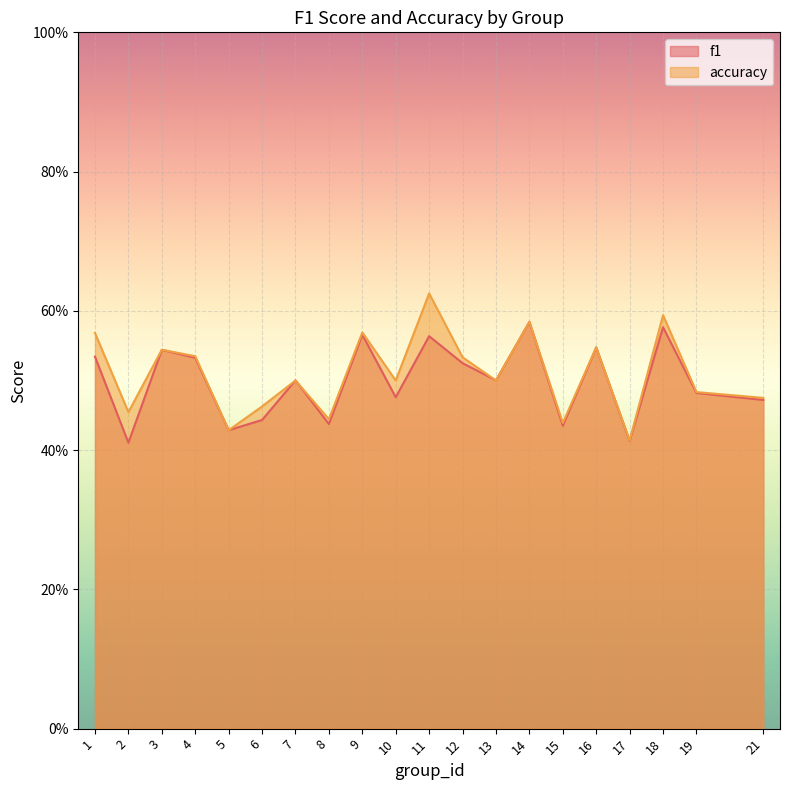

Is the value of f1 at 21 greater than the value of accuracy at 10?

No